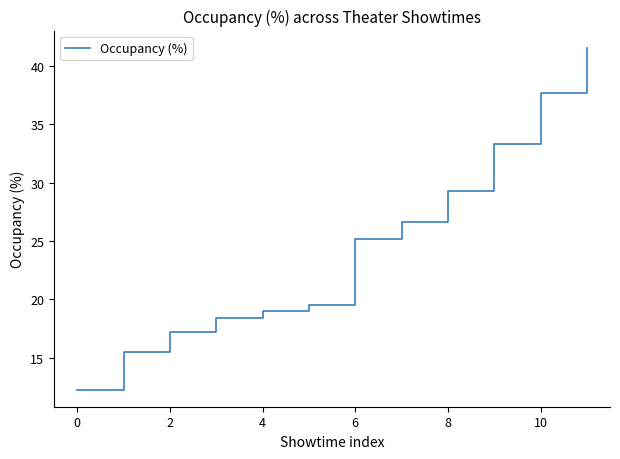

What is the minimum value shown in the chart?

12.3